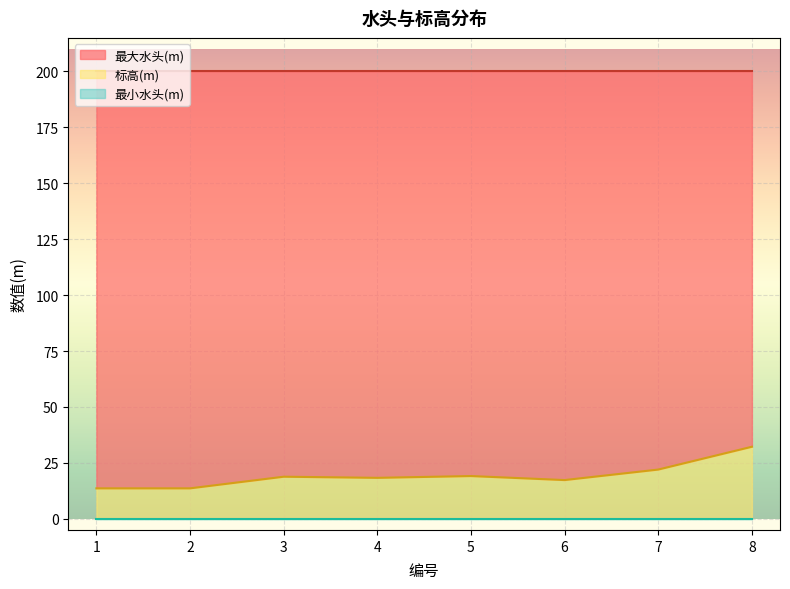

Reading left to right, list all the values displayed in this chart.

标高(m): 13.6	13.6	18.8	18.3	19.1	17.3	22.0	32.2
最大水头(m): 200.0	200.0	200.0	200.0	200.0	200.0	200.0	200.0
最小水头(m): 0.0	0.0	0.0	0.0	0.0	0.0	0.0	0.0